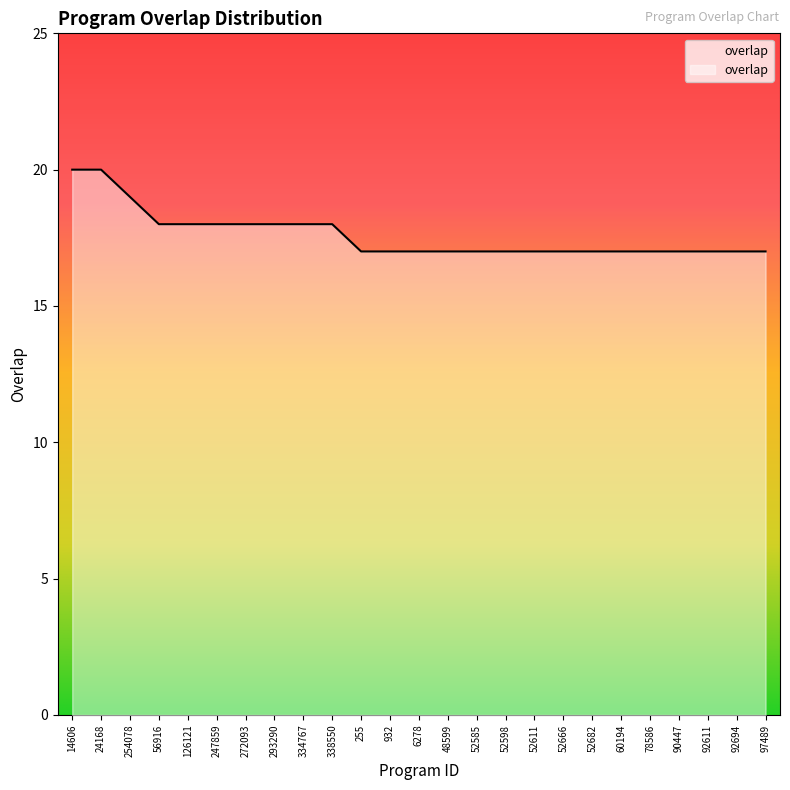

Reading left to right, transcribe all the data shown in this chart.

14606=20	24168=20	254078=19	56916=18	126121=18	247859=18	272093=18	293290=18	334767=18	338550=18	255=17	932=17	6278=17	48599=17	52585=17	52598=17	52611=17	52666=17	52682=17	60194=17	78586=17	90447=17	92611=17	92694=17	97489=17